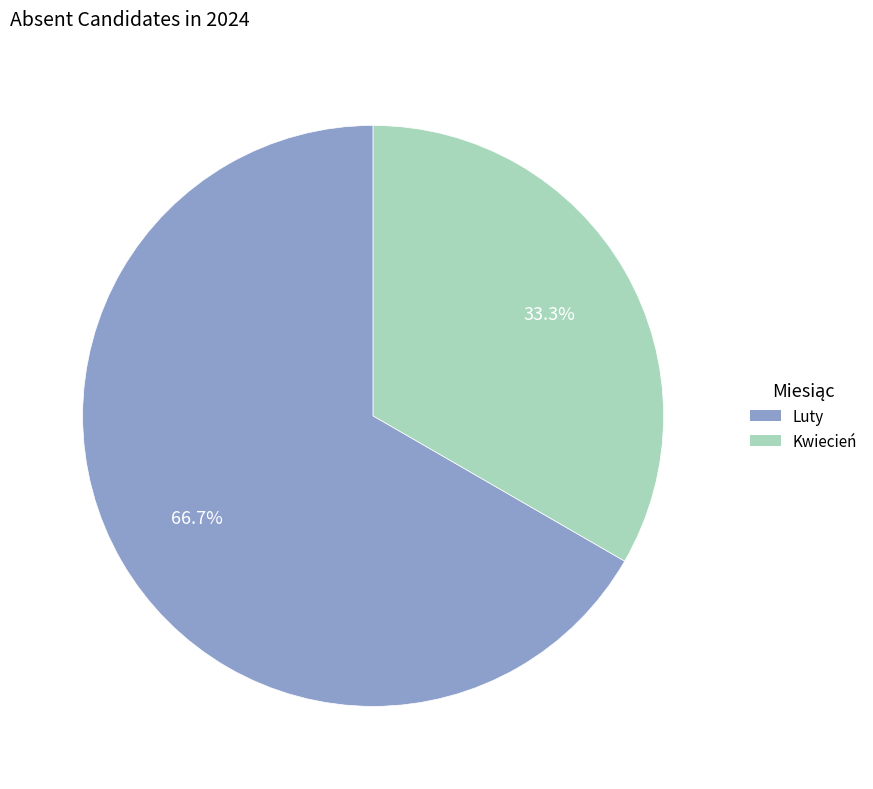

How many segments does this pie chart have?

2